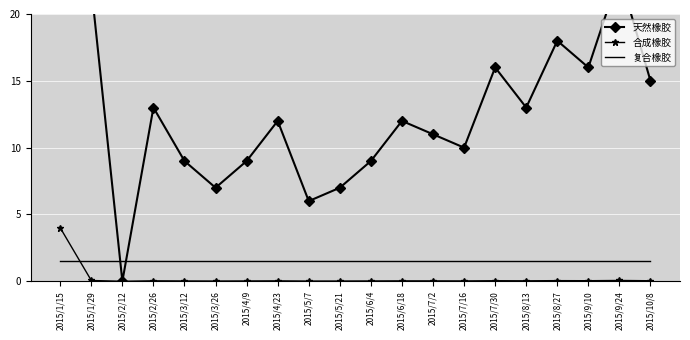

How many distinct data groups are displayed?

3